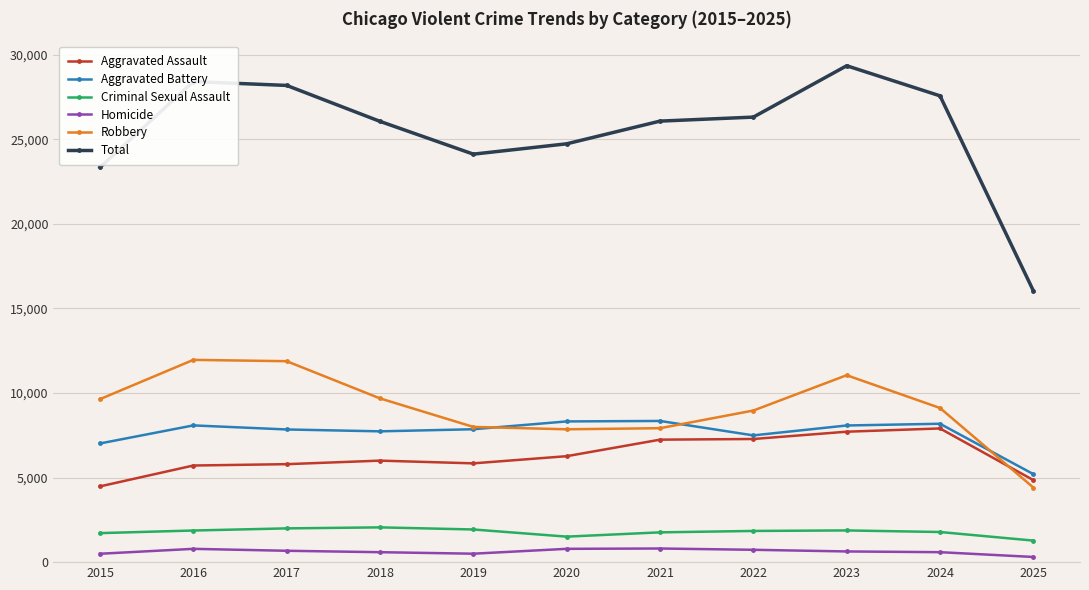

Which series has the widest spread of values?

Total